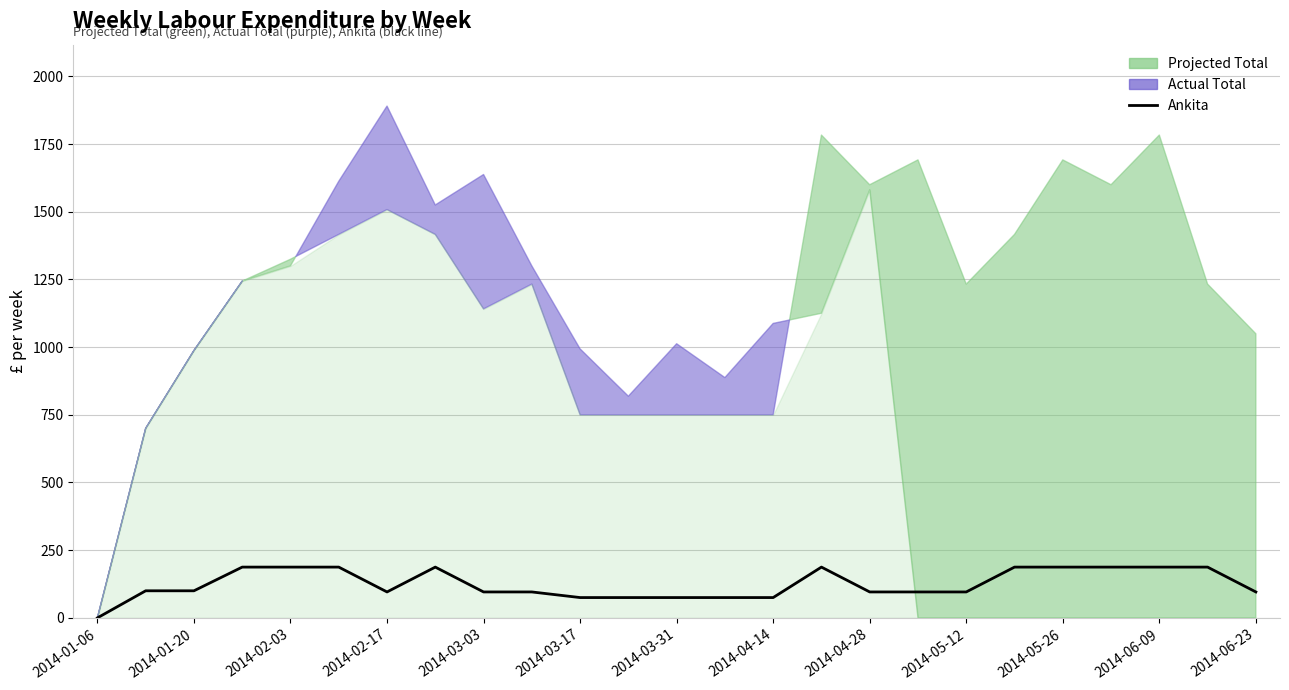

Reading left to right, what are all the values shown in this chart?

0.0	100.0	100.0	187.5	187.5	187.5	95.8	187.5	95.8	95.8	75.0	75.0	75.0	75.0	75.0	187.5	95.8	95.8	95.8	187.5	187.5	187.5	187.5	187.5	95.8